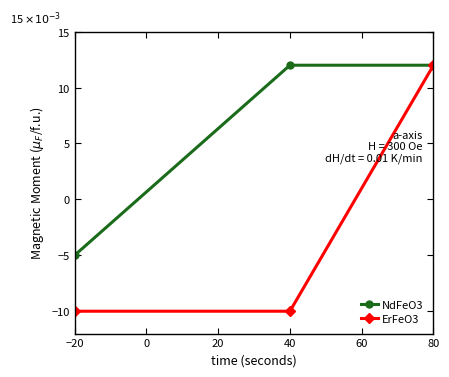

What is the lowest value of the ErFeO3 series?

-10